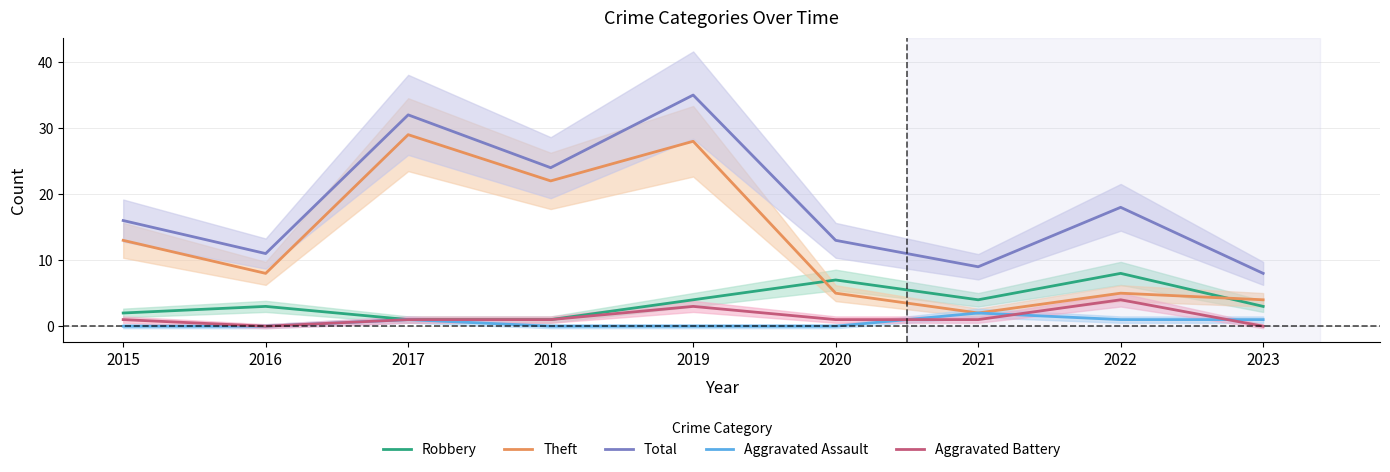

What is the difference between the Total values at 2016 and 2023?

3